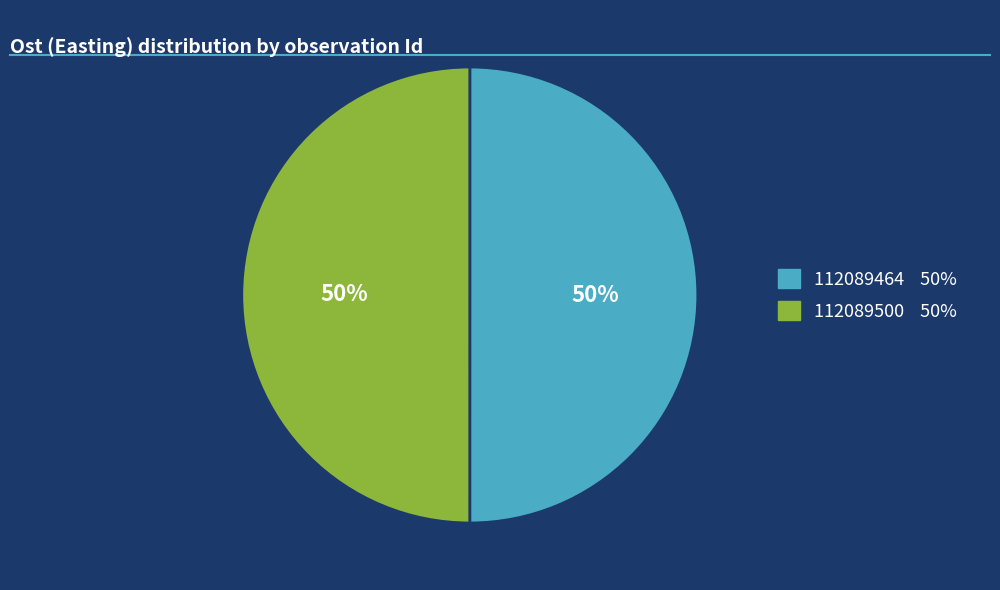

Approximately how many times larger is the value at 112089500 compared to 112089464?

1.0